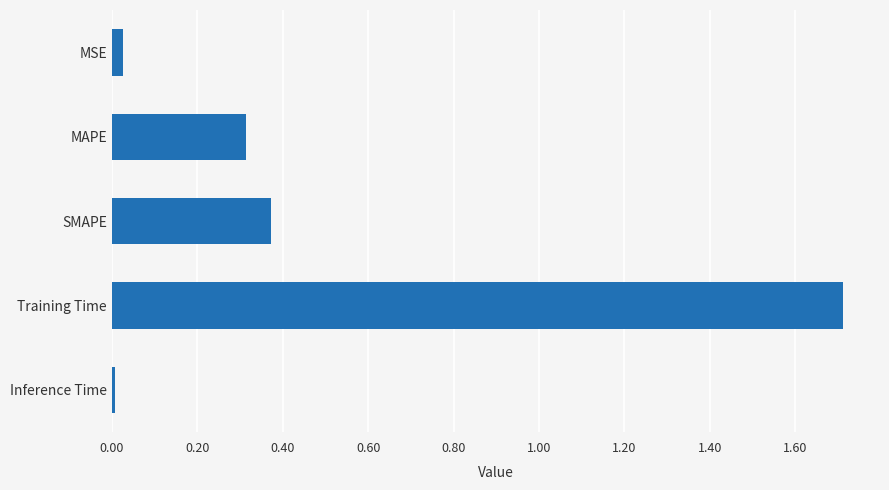

What is the label of the 3rd bar from the bottom?

SMAPE